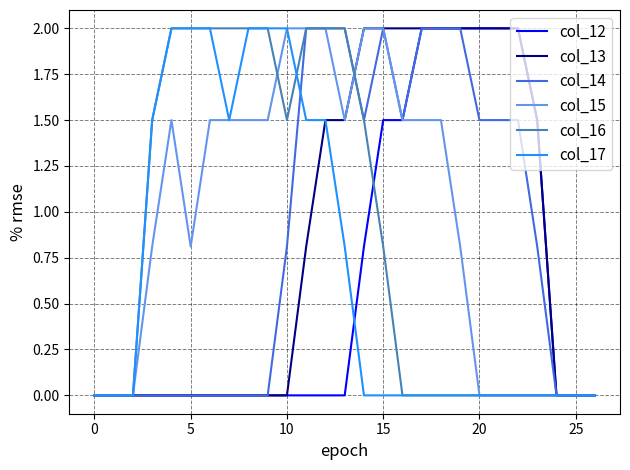

How many lines are shown in the chart?

6